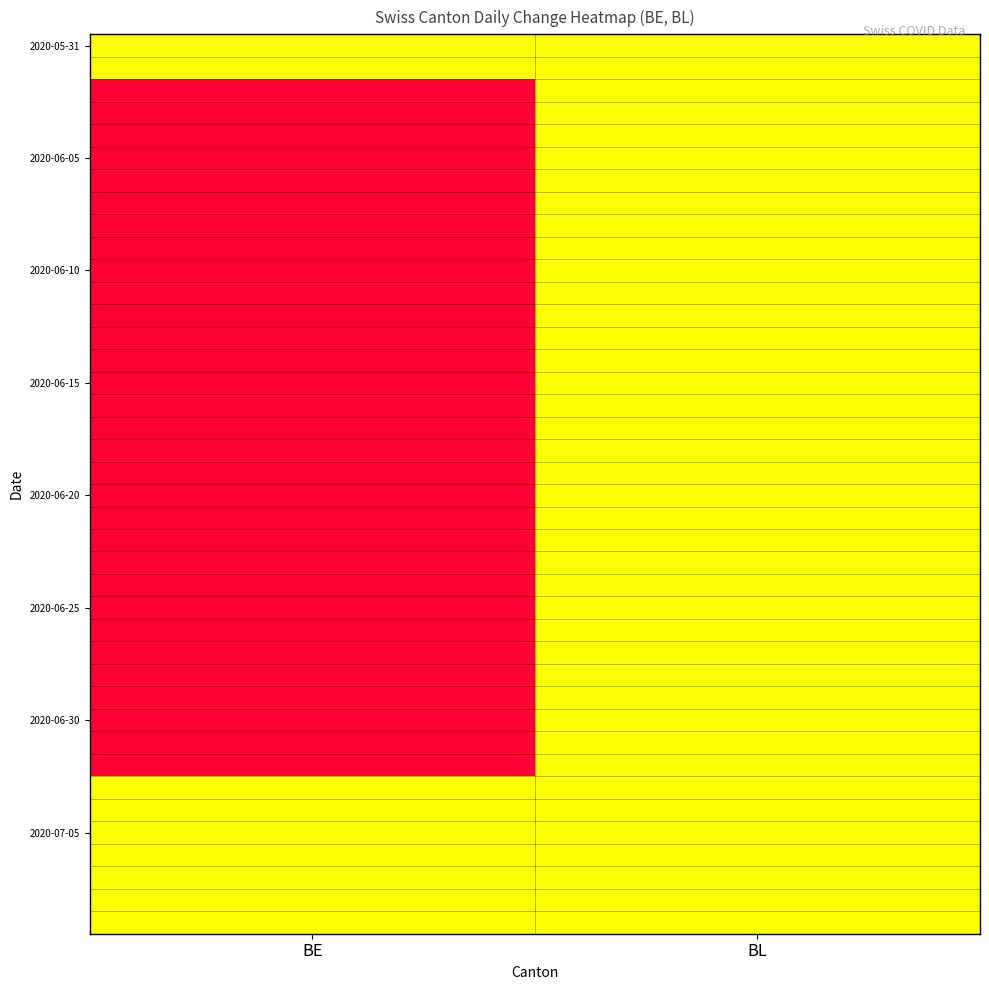

Which category has the highest value across all series?

BE